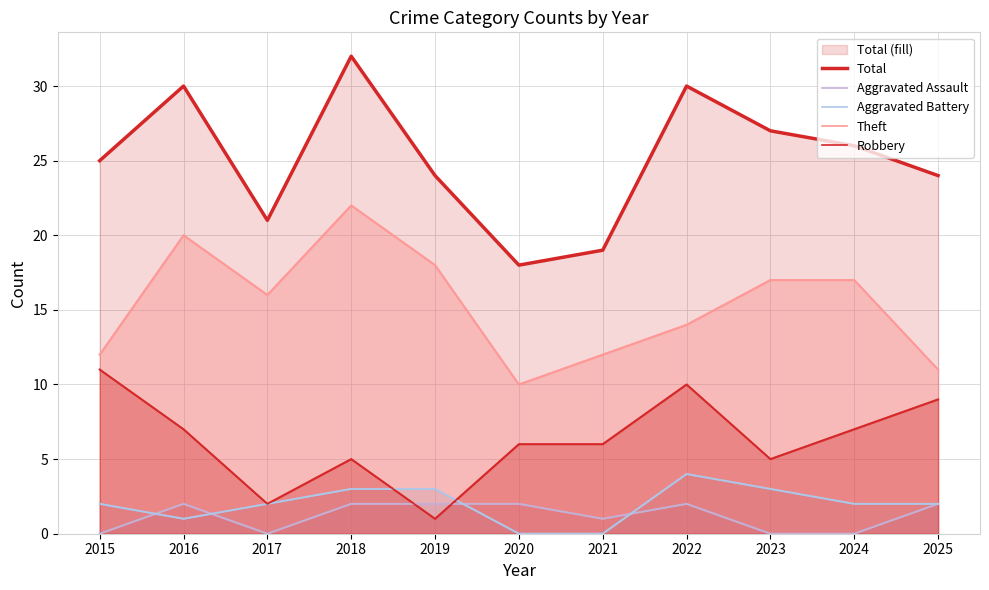

True or false: Total has a value of 24 at 2025.

True